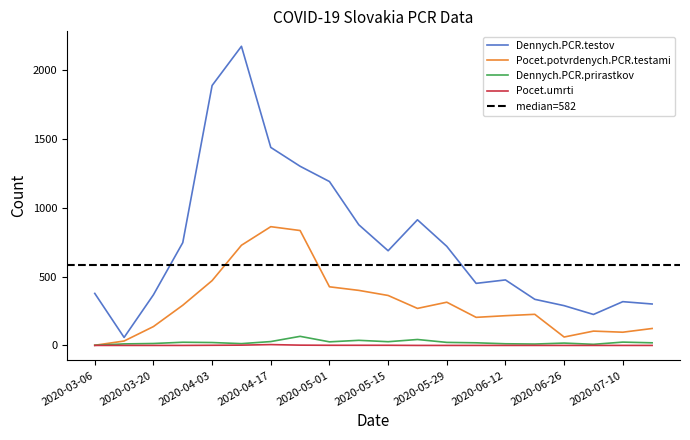

At which category is the sum across all series the highest?

2020-04-10